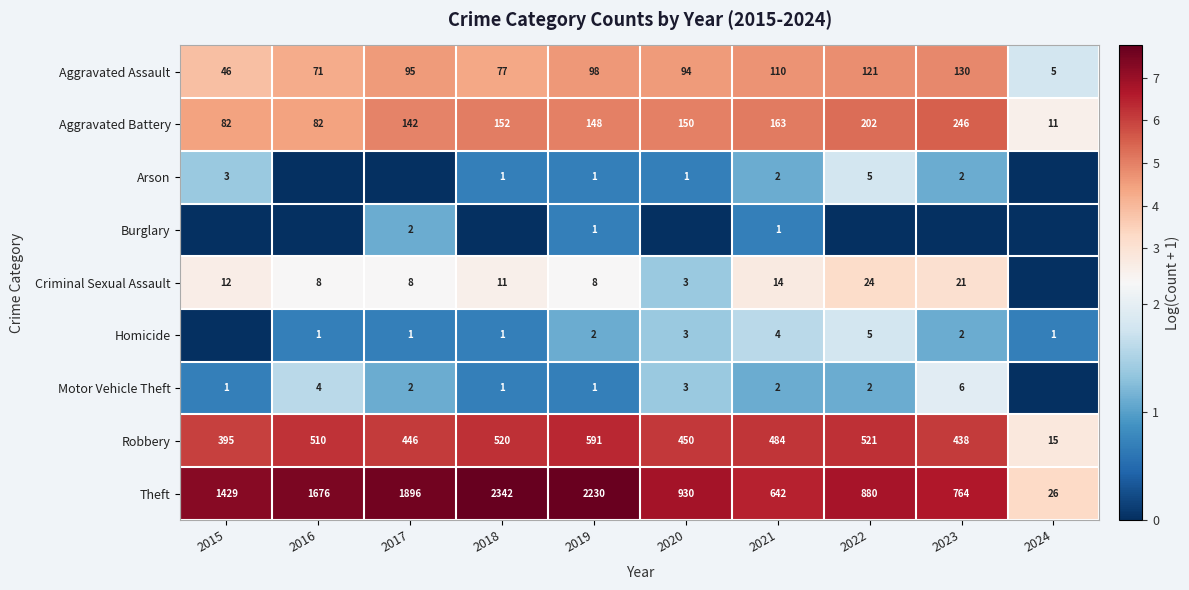

What is the sum of all Theft values?

12815